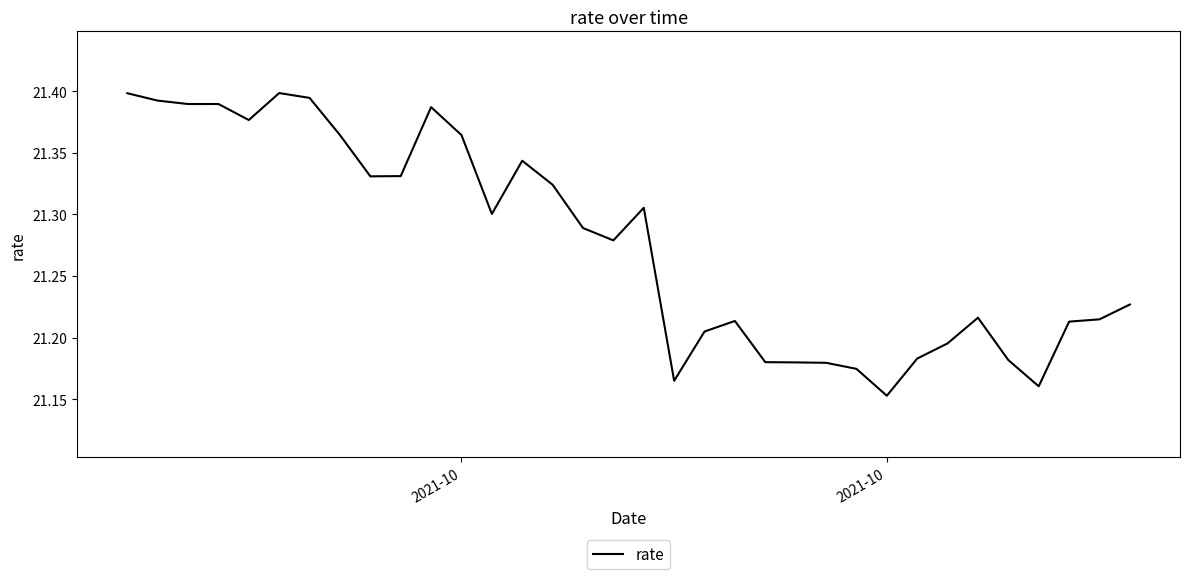

Reading left to right, extract all data points from this chart.

21.4	21.4	21.4	21.4	21.4	21.4	21.4	21.4	21.3	21.3	21.4	21.4	21.3	21.3	21.3	21.3	21.3	21.3	21.2	21.2	21.2	21.2	21.2	21.2	21.2	21.2	21.2	21.2	21.2	21.2	21.2	21.2	21.2	21.2